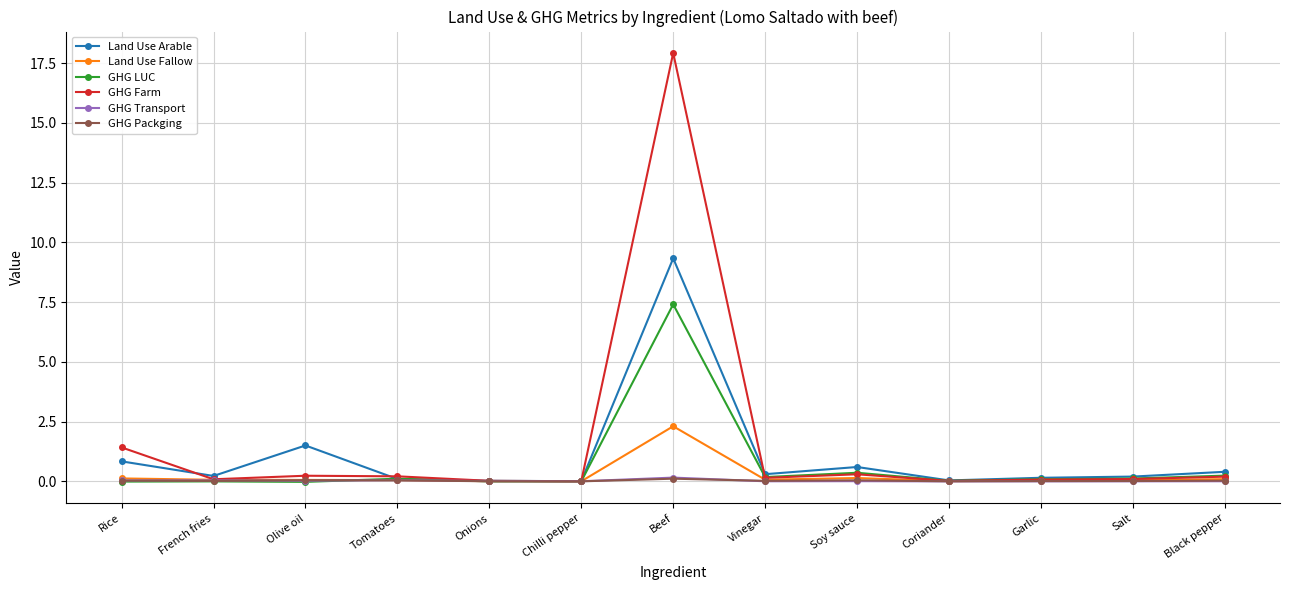

Between Olive oil and Beef, which series saw the biggest shift?

GHG Farm